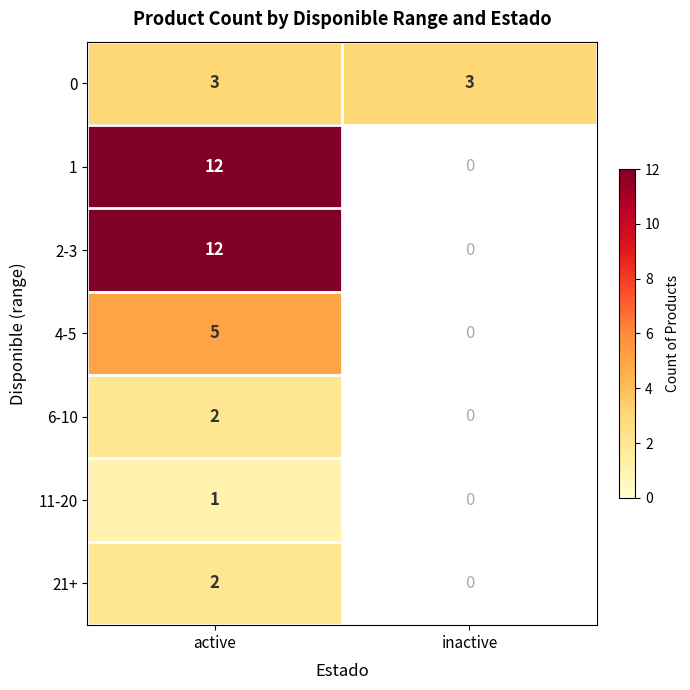

What is the difference between the highest and lowest values at active?

11